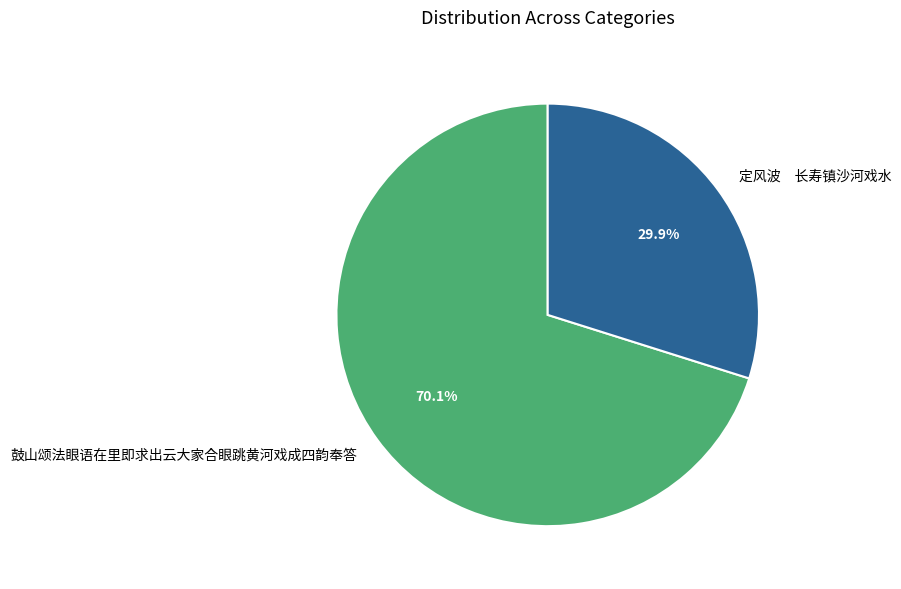

Which slice is the smallest?

定风波 长寿镇沙河戏水